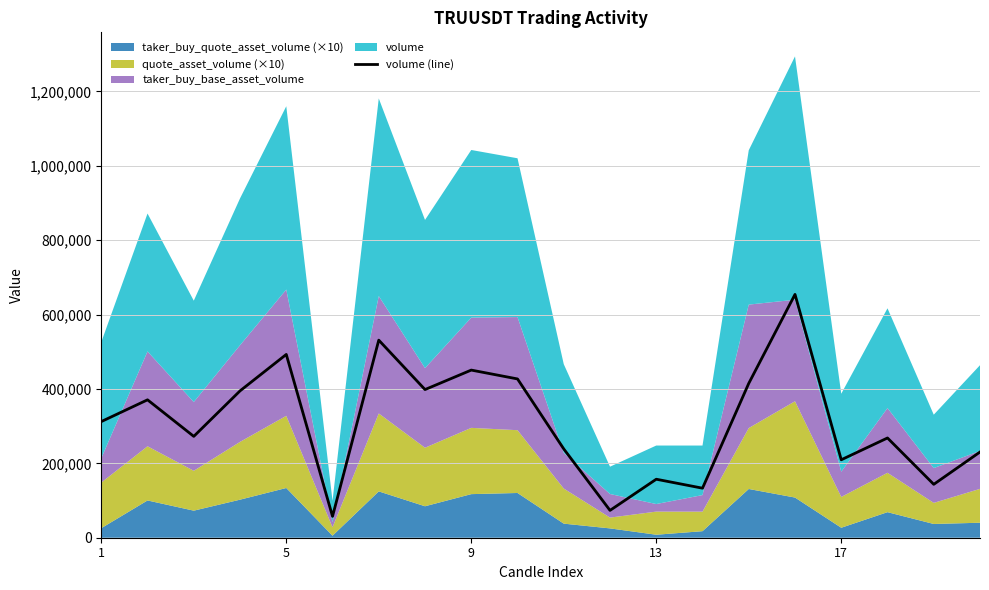

How many points are lower than both their immediate neighbors (excluding endpoints)?

7